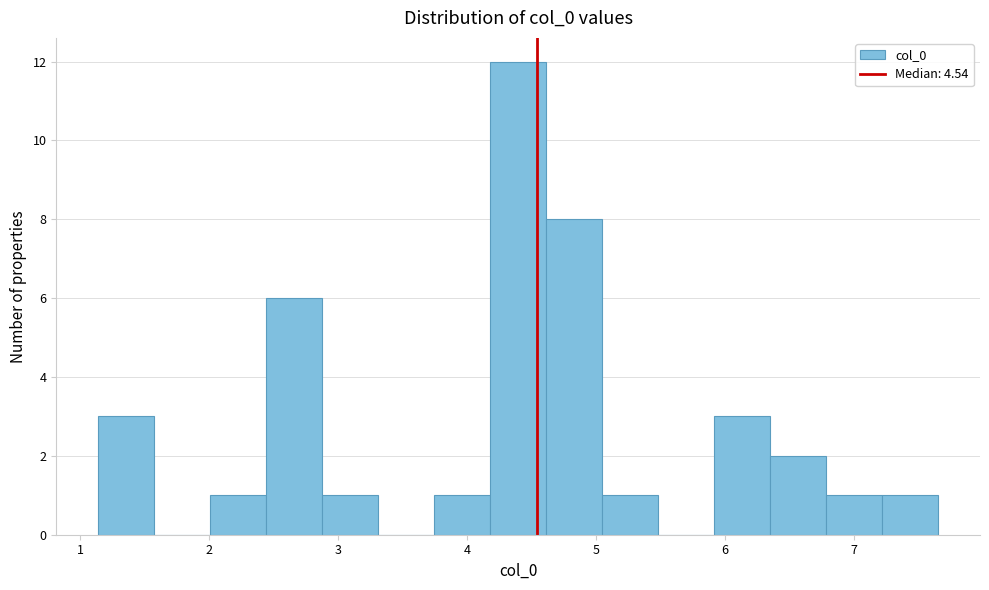

Which range on the x-axis has the tallest bar?

4.2 to 4.6